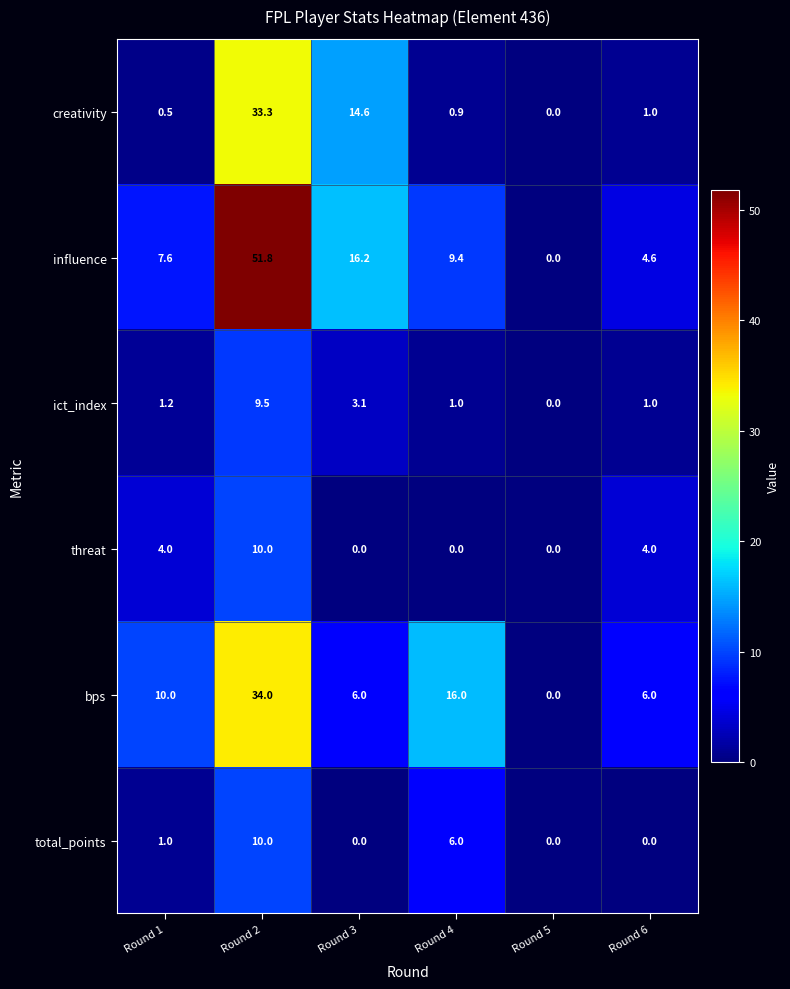

Count the number of data series in this chart.

6